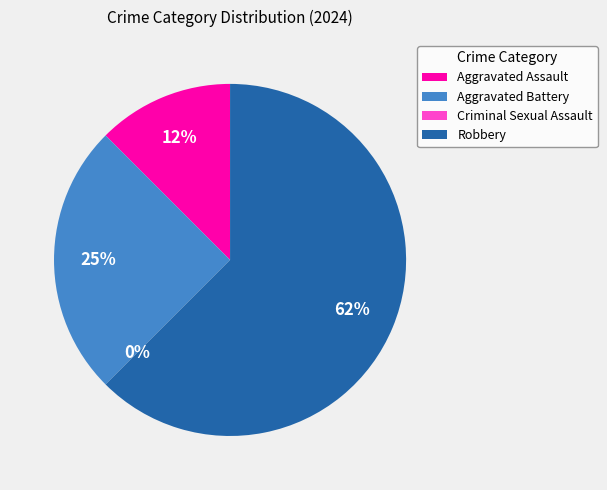

Which slice represents more than half of the pie?

Robbery